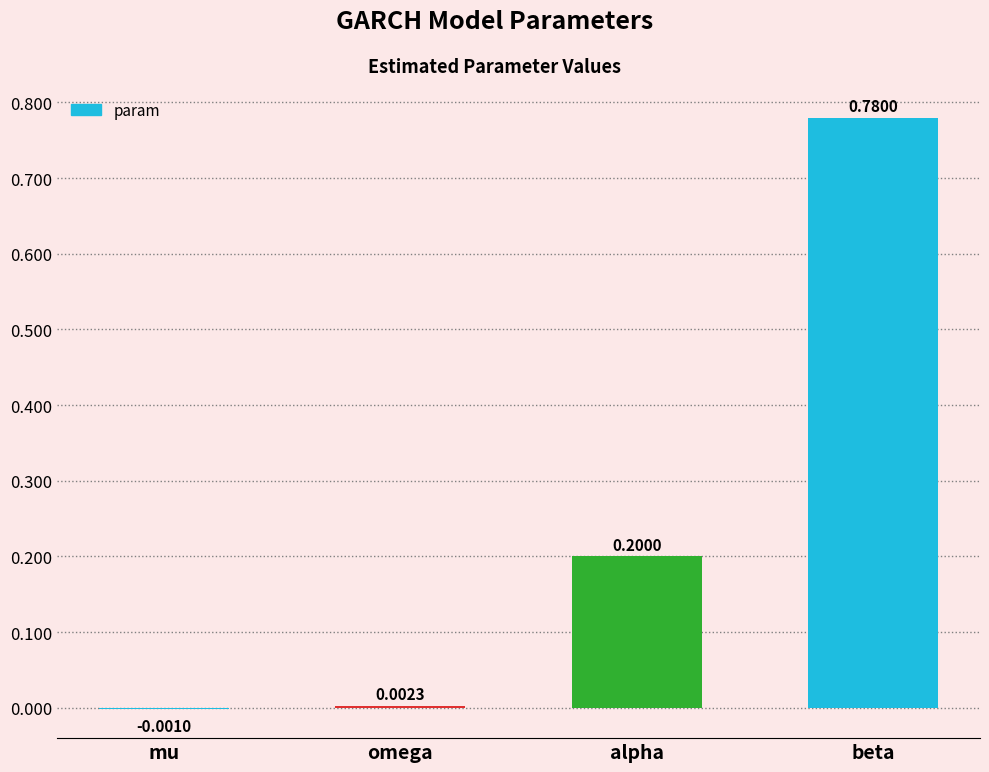

What is the sum of all values?

1.0